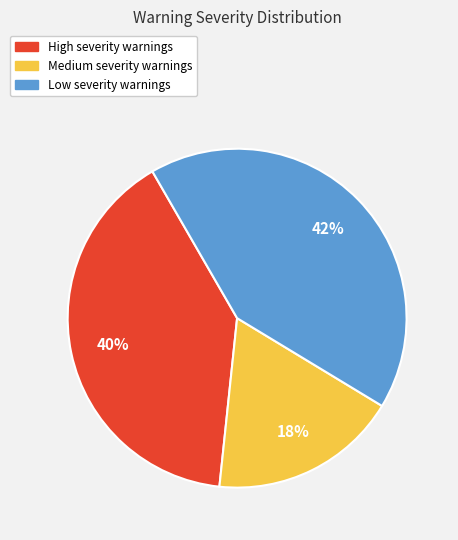

To the nearest percent, what is the combined percentage of High and Low?

82%